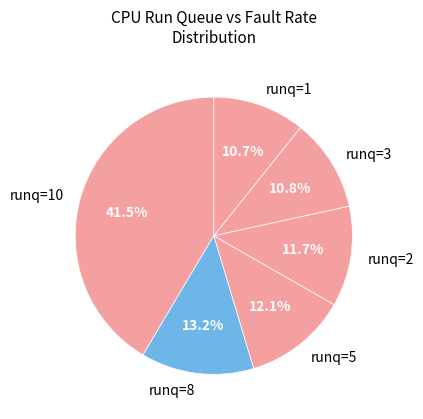

Which slice is the largest?

runq=10